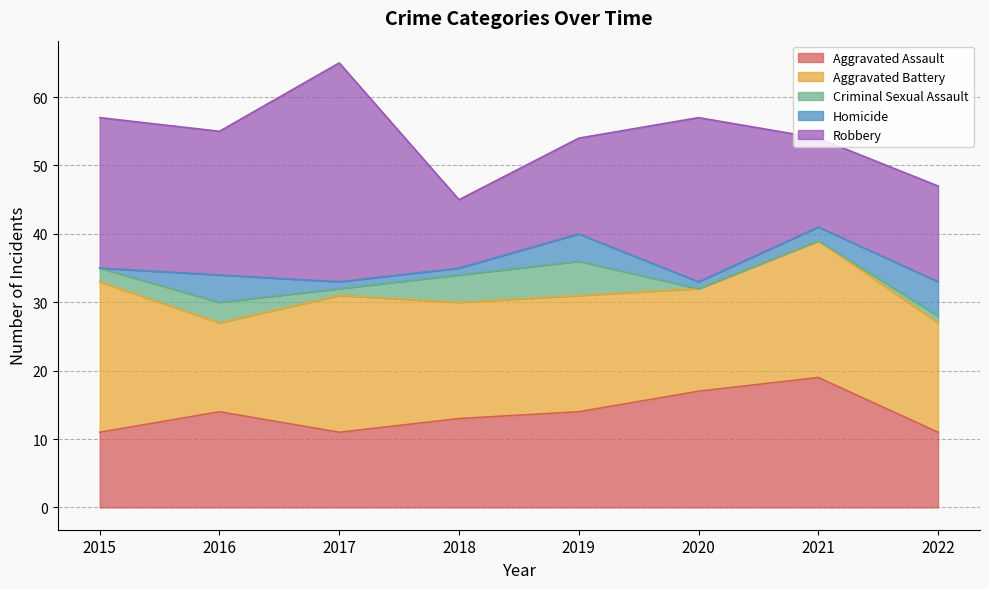

Reading right to left, what are all the values shown in this chart?

Aggravated Assault: 2022=11	2021=19	2020=17	2019=14	2018=13	2017=11	2016=14	2015=11
Aggravated Battery: 2022=16	2021=20	2020=15	2019=17	2018=17	2017=20	2016=13	2015=22
Criminal Sexual Assault: 2022=1	2021=0	2020=0	2019=5	2018=4	2017=1	2016=3	2015=2
Homicide: 2022=5	2021=2	2020=1	2019=4	2018=1	2017=1	2016=4	2015=0
Robbery: 2022=14	2021=13	2020=24	2019=14	2018=10	2017=32	2016=21	2015=22